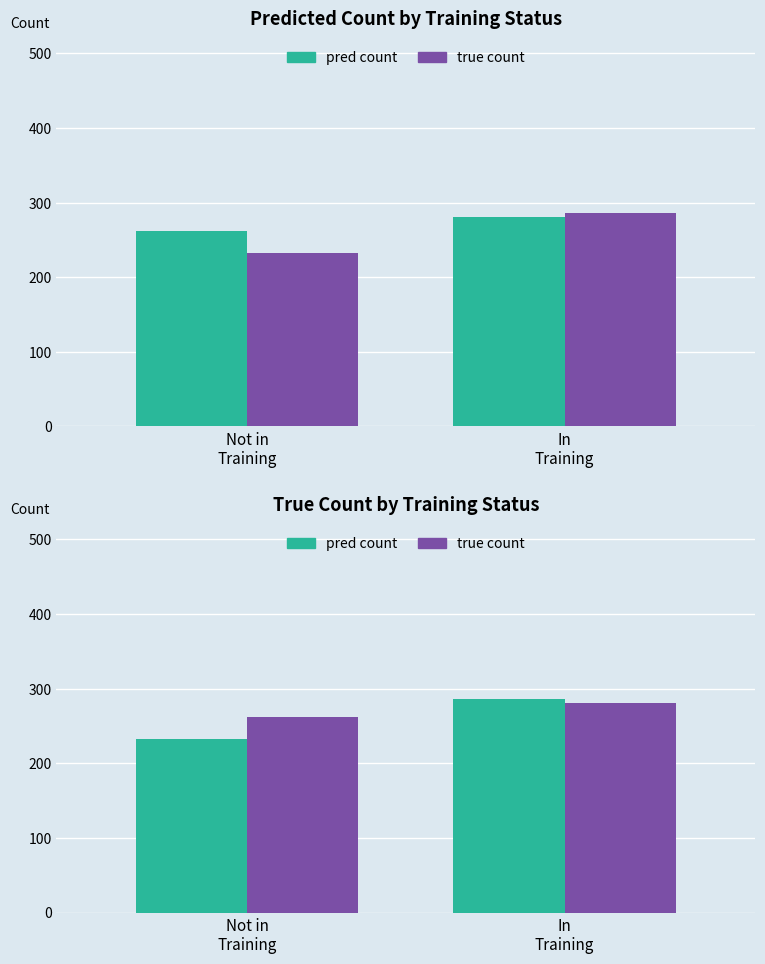

Are the bars horizontal?

No